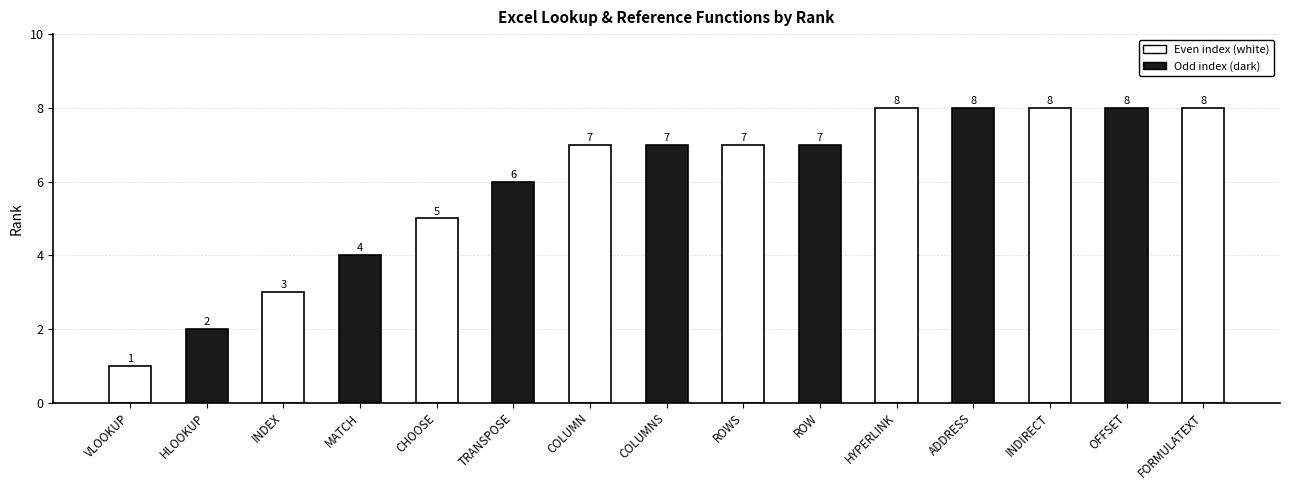

What is the smallest value displayed?

1